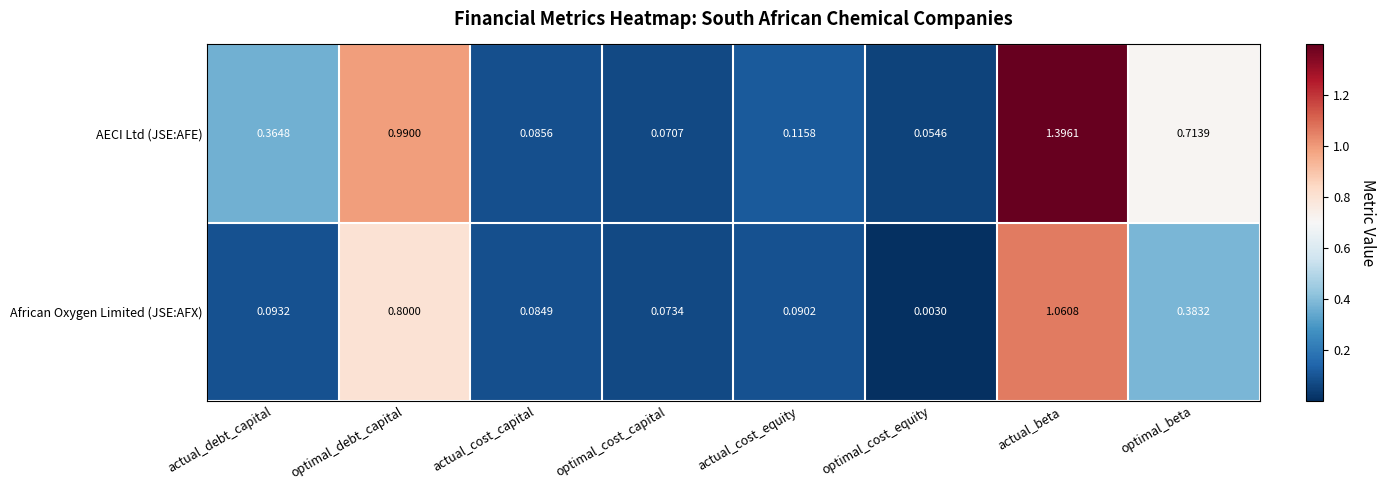

Which series has the largest total across all categories?

AECI Ltd (JSE:AFE)